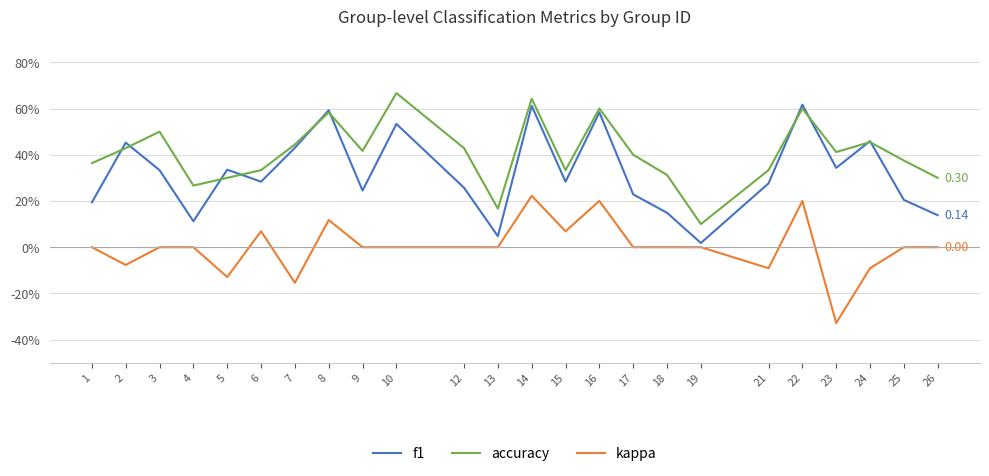

Is it true that accuracy equals 0.3 at 14?

False